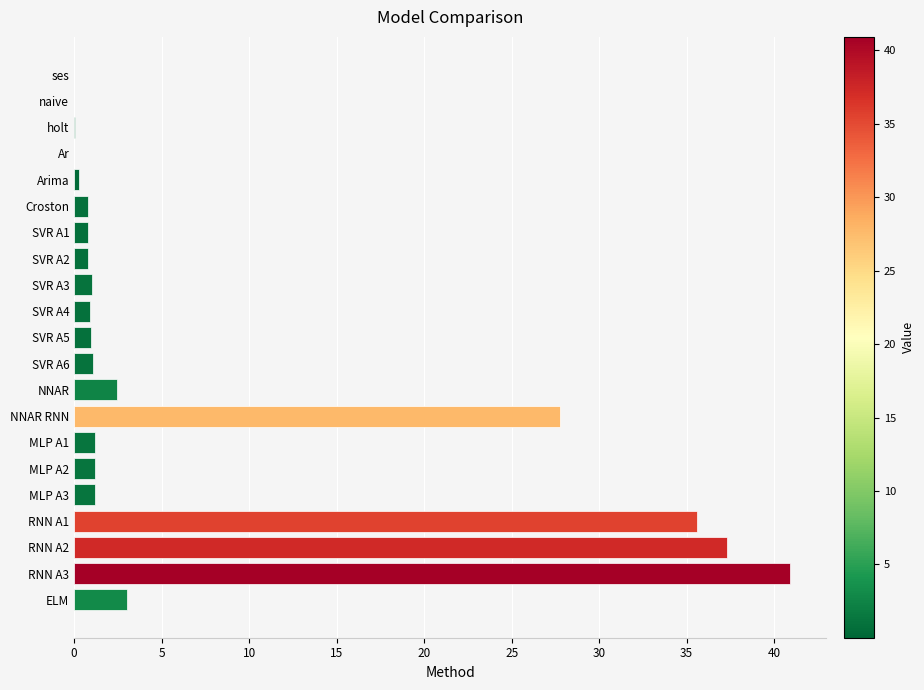

What is the change in value from SVR A3 to RNN A3?

+39.9